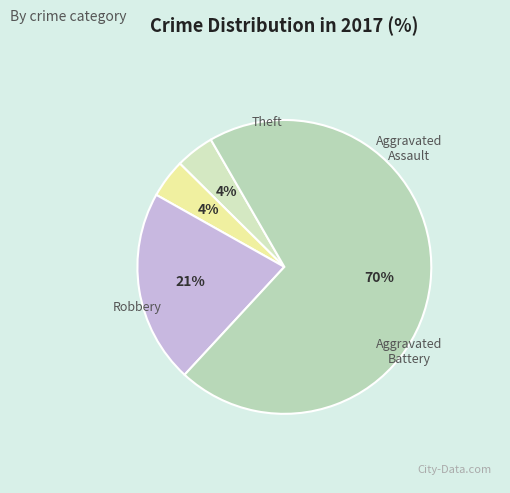

To the nearest percent, what portion does Robbery represent?

21%